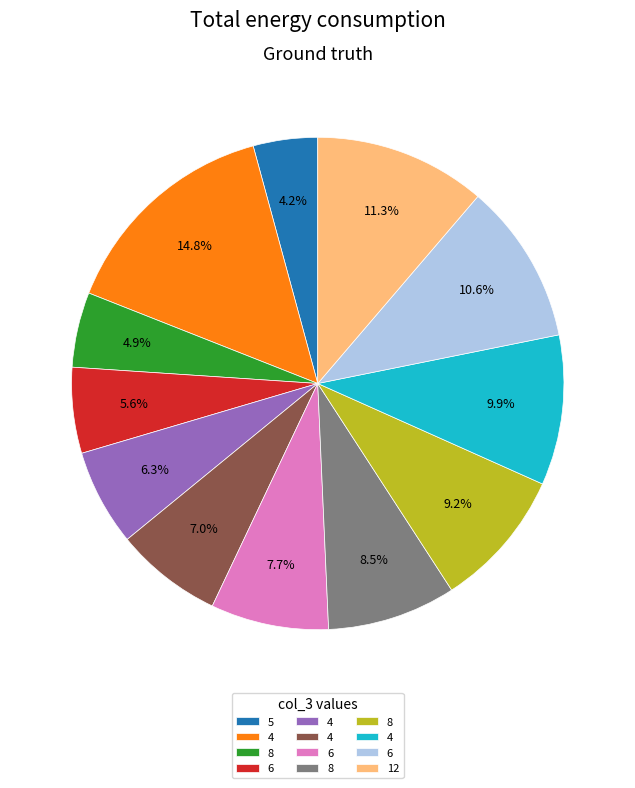

Is there a majority slice in this chart?

No